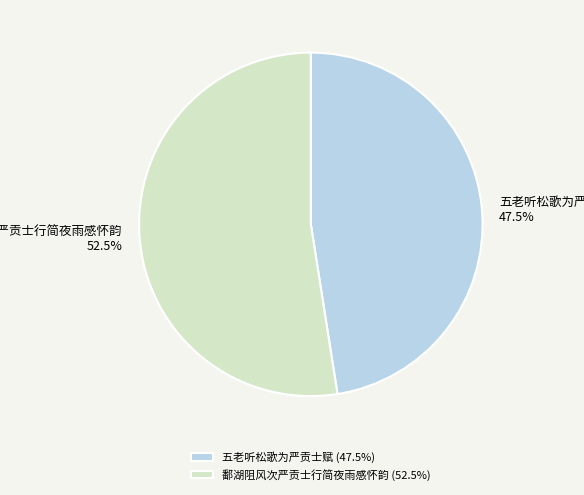

Which has a higher value, 鄱湖阻风次严贡士行简夜雨感怀韵 or 五老听松歌为严贡士赋?

鄱湖阻风次严贡士行简夜雨感怀韵